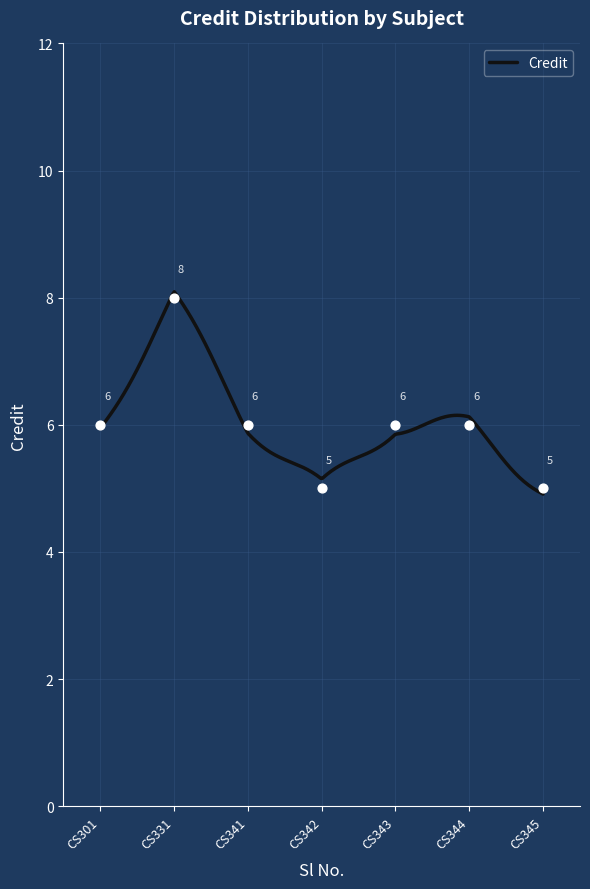

What is the change in value from CS331 to CS343?

-2